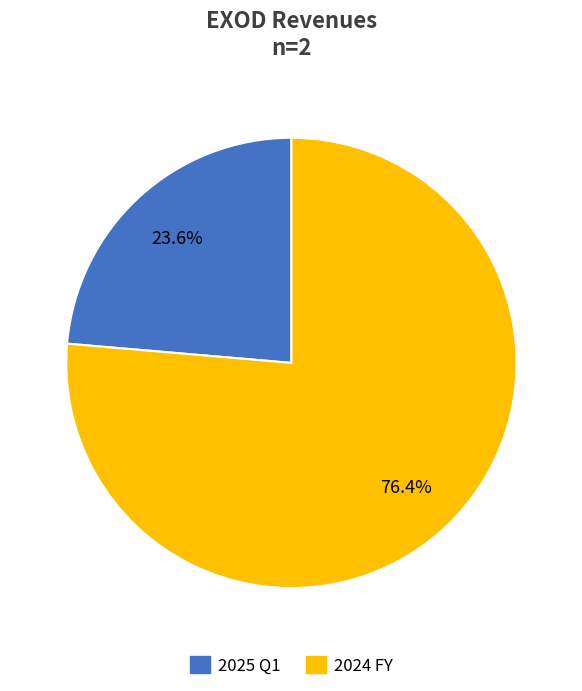

Does 2025 Q1 account for over 50% of the chart?

No